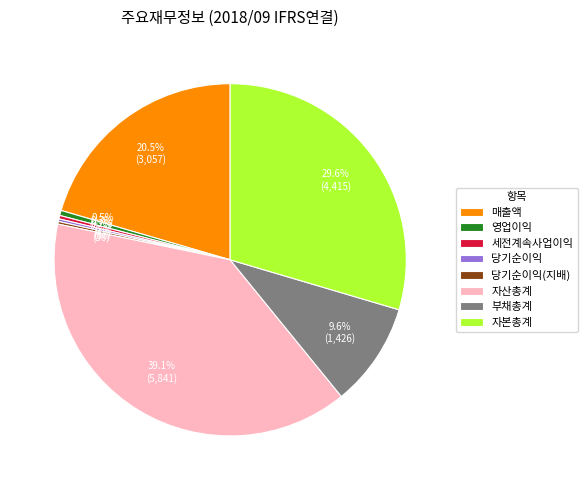

Combined, what portion of the pie is 영업이익 and 세전계속사업이익?

0.8%